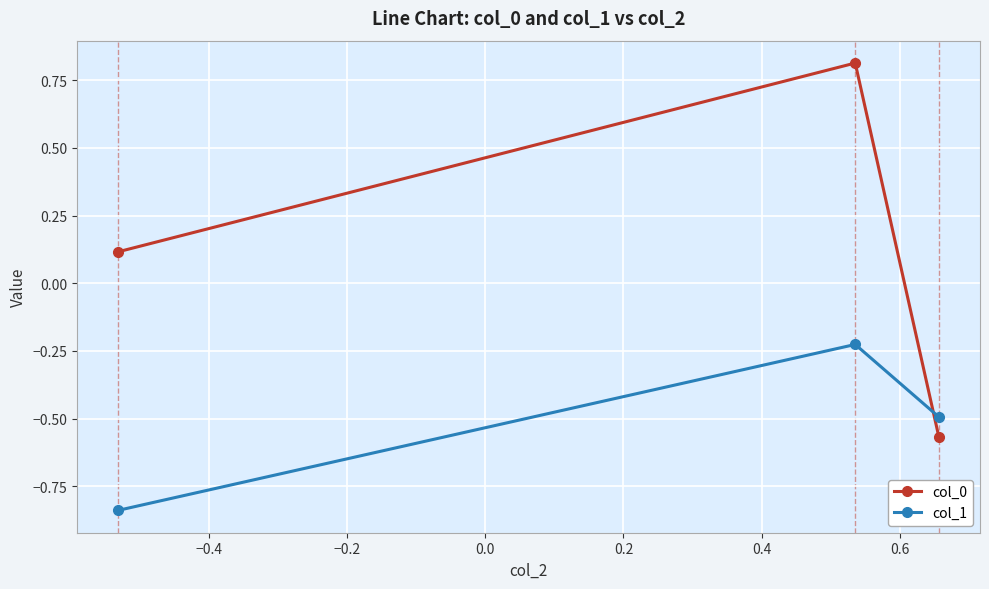

Which series has the largest range (max minus min)?

col_0